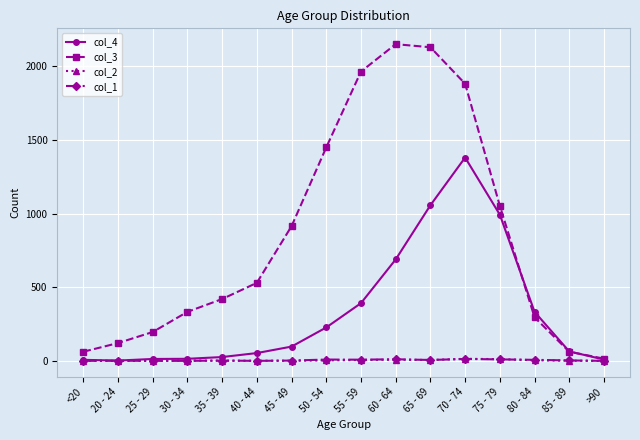

At which category is the sum across all series the highest?

70 - 74